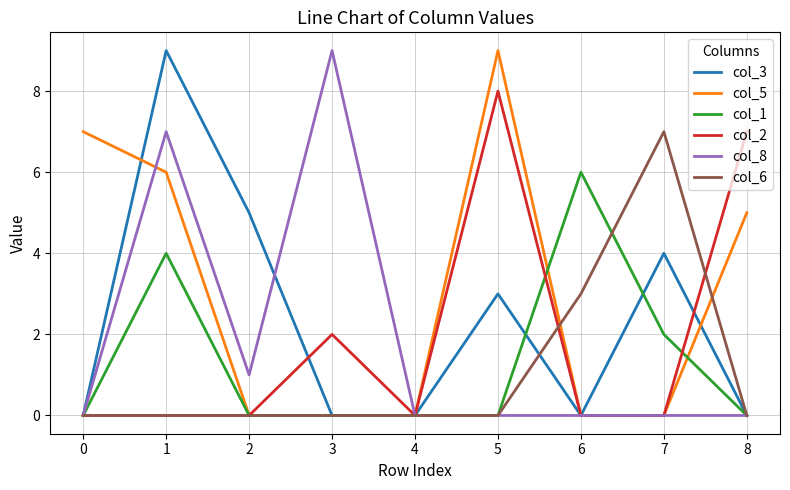

Does the chart display data point markers on the line(s)?

No